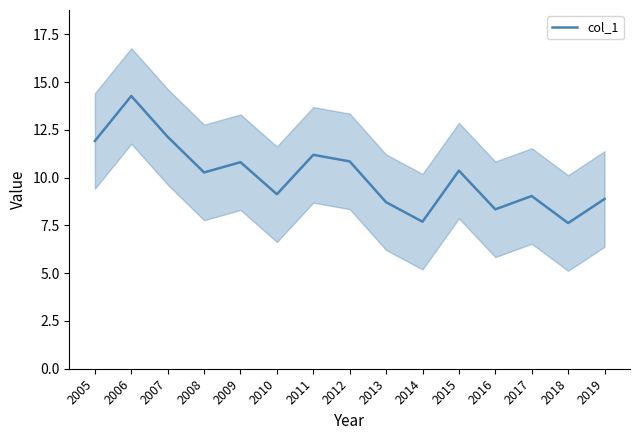

What is the sum of the values at 2014 and 2016?

16.0